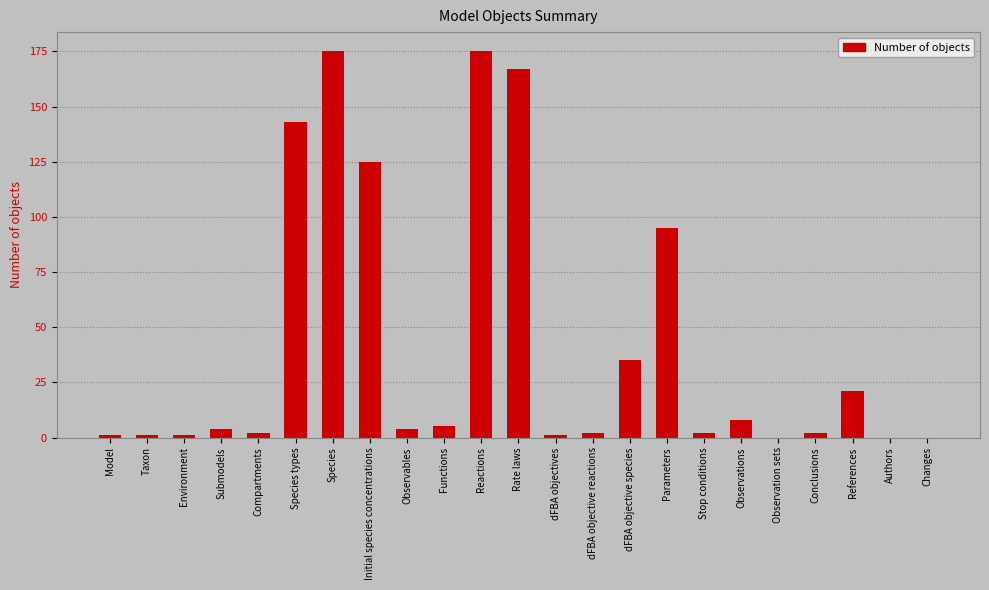

What is the greatest value displayed?

175